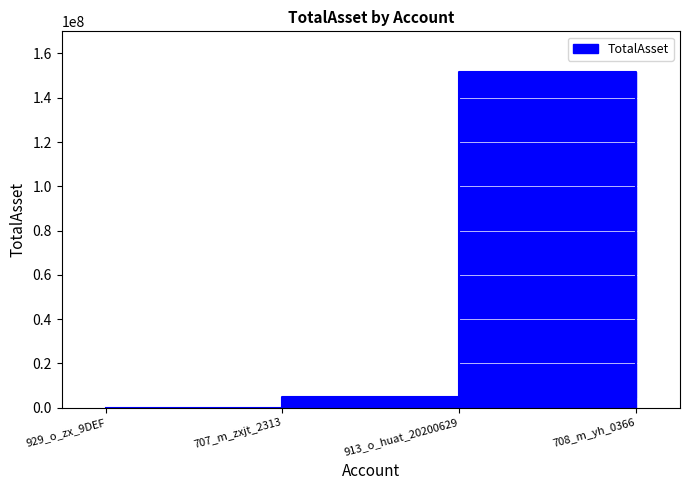

How many data points does each series have?

4